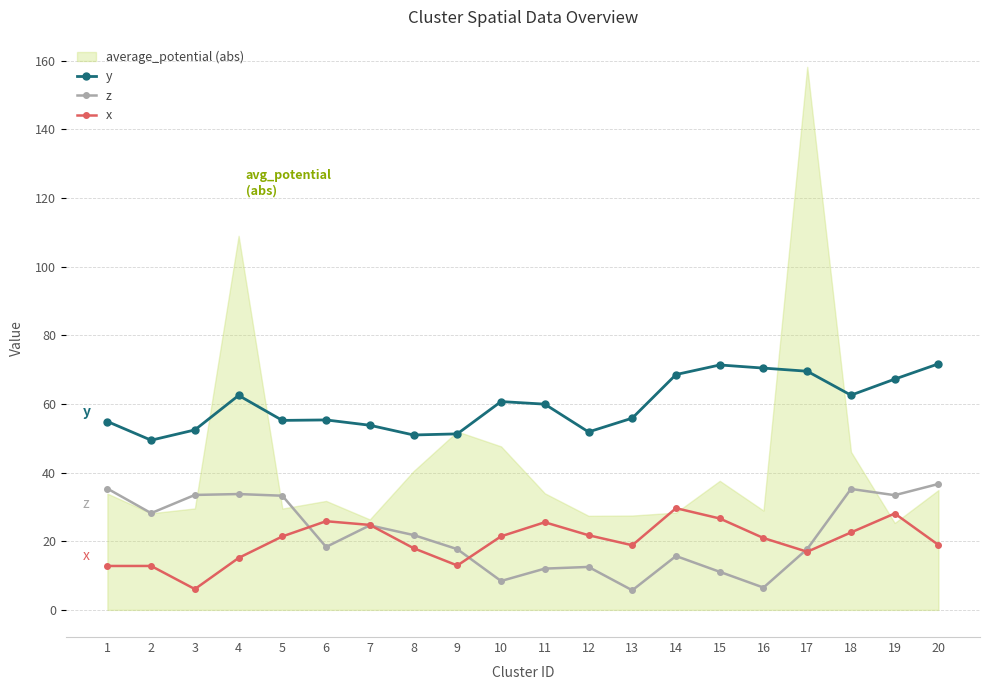

How many interior local valleys does the x series have?

4